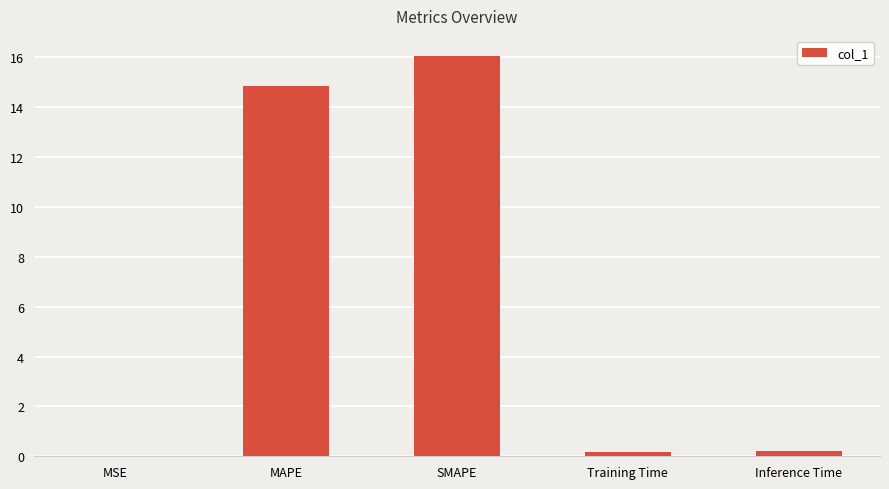

What is the sum of the values at MSE and MAPE?

14.9